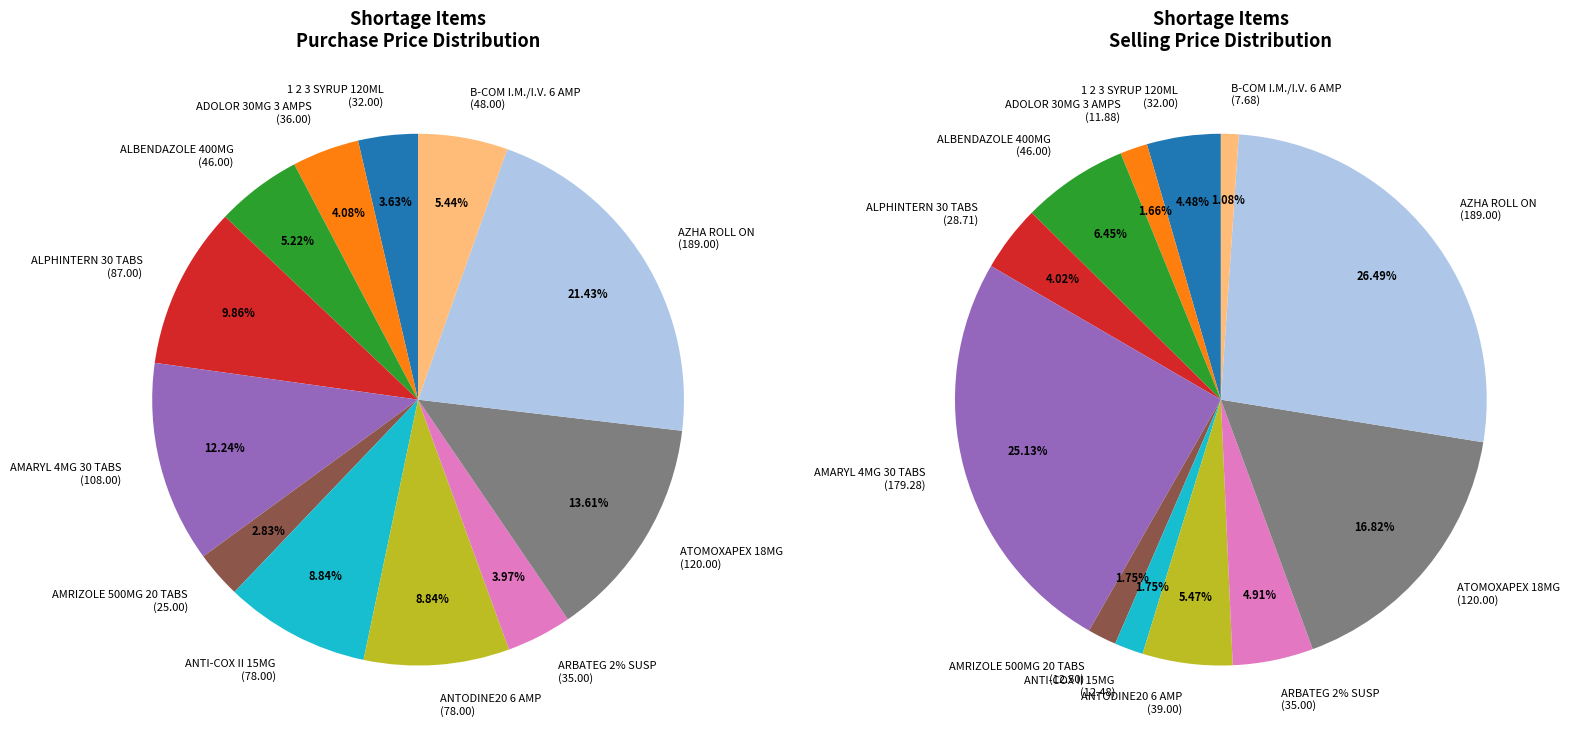

How many slices are in this pie chart?

12